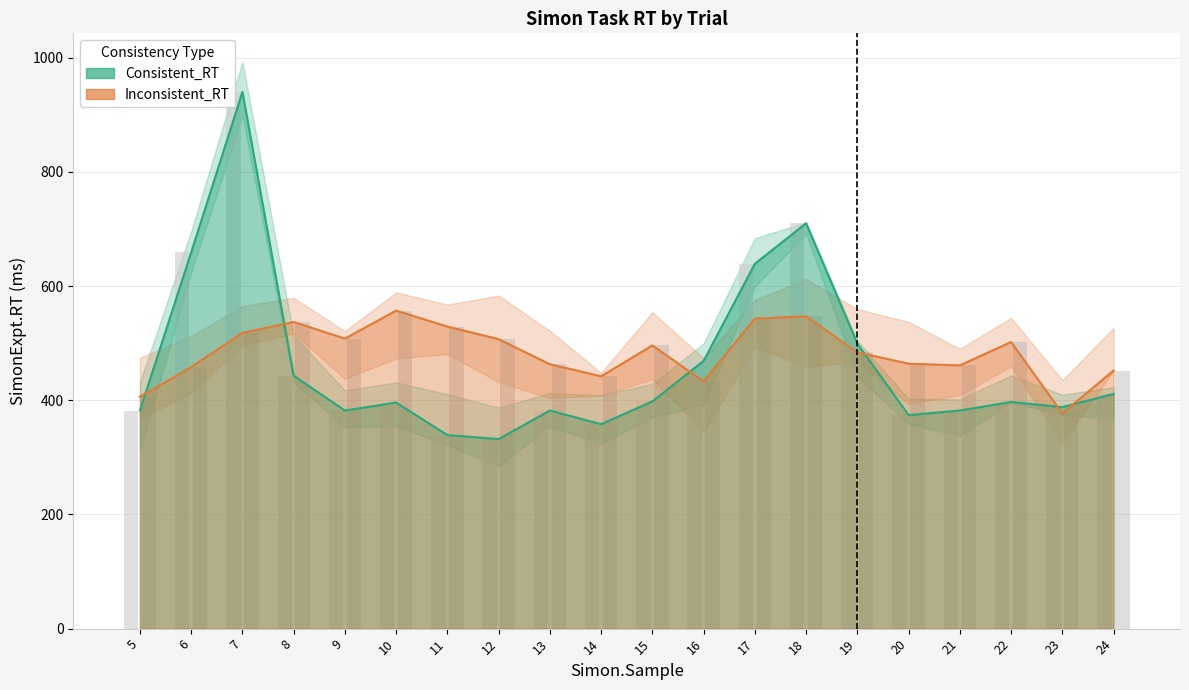

Which has a higher value, 23 or 21?

23